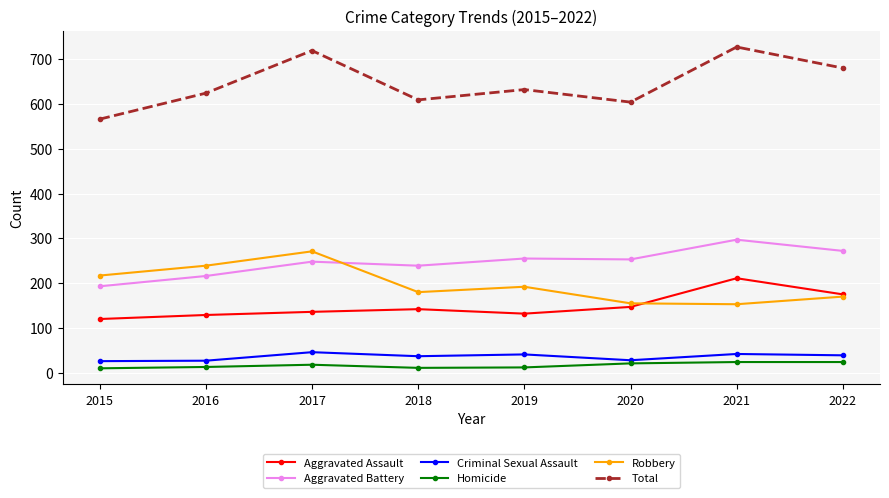

What is the difference between the maximum and second lowest values in the Robbery series?

116